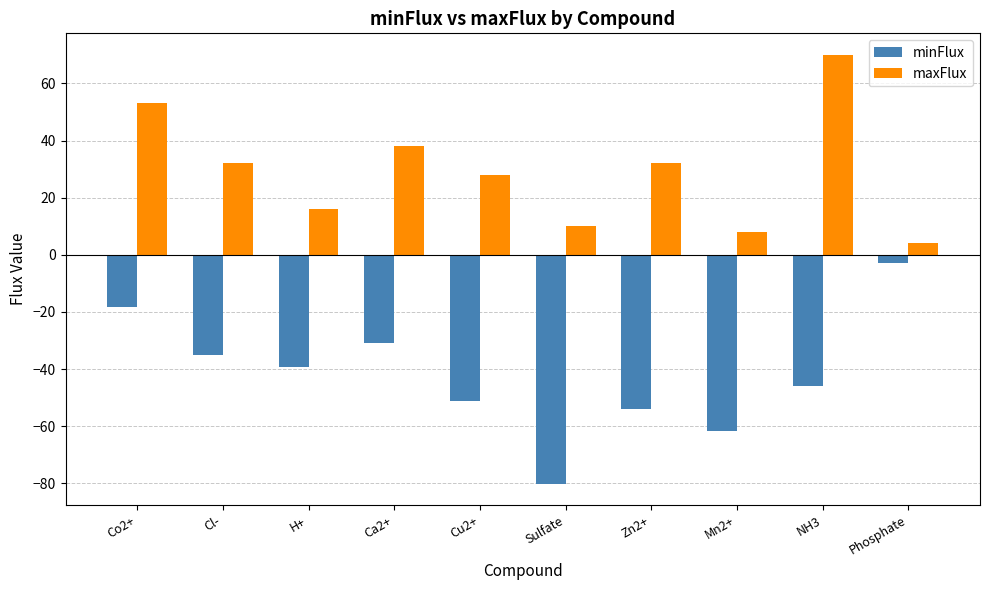

Does the chart contain stacked bars?

No